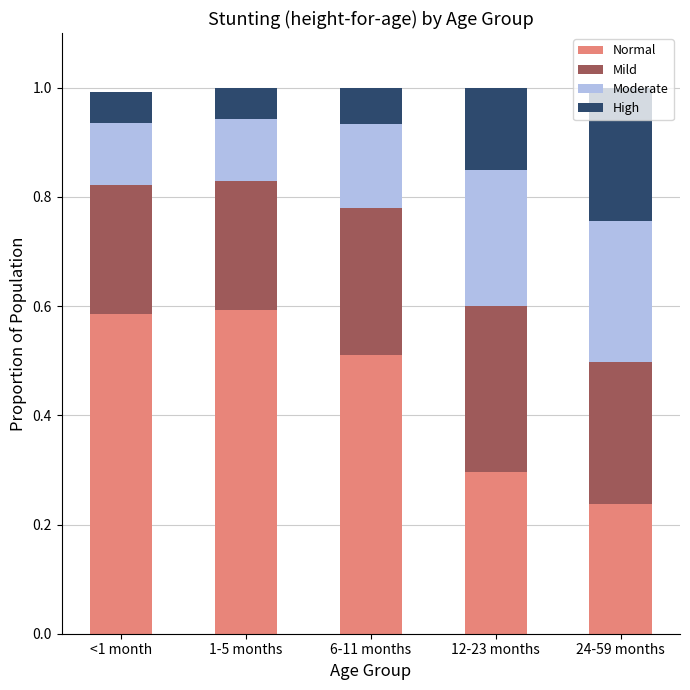

What is the sum of the Normal values at 24-59 months and <1 month?

0.8